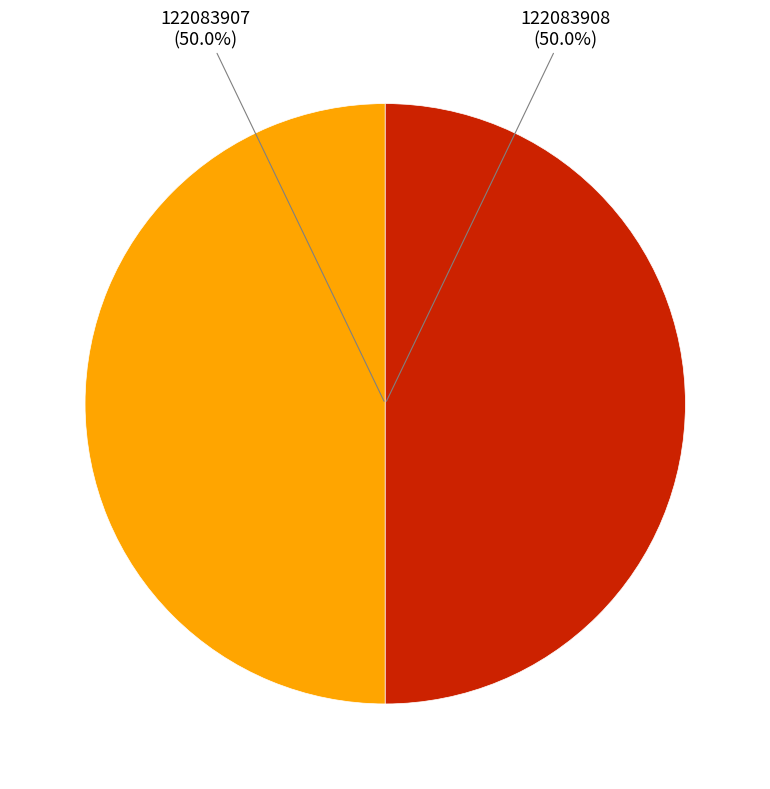

What is the ratio of the value at 122083907 to the value at 122083908?

1.0